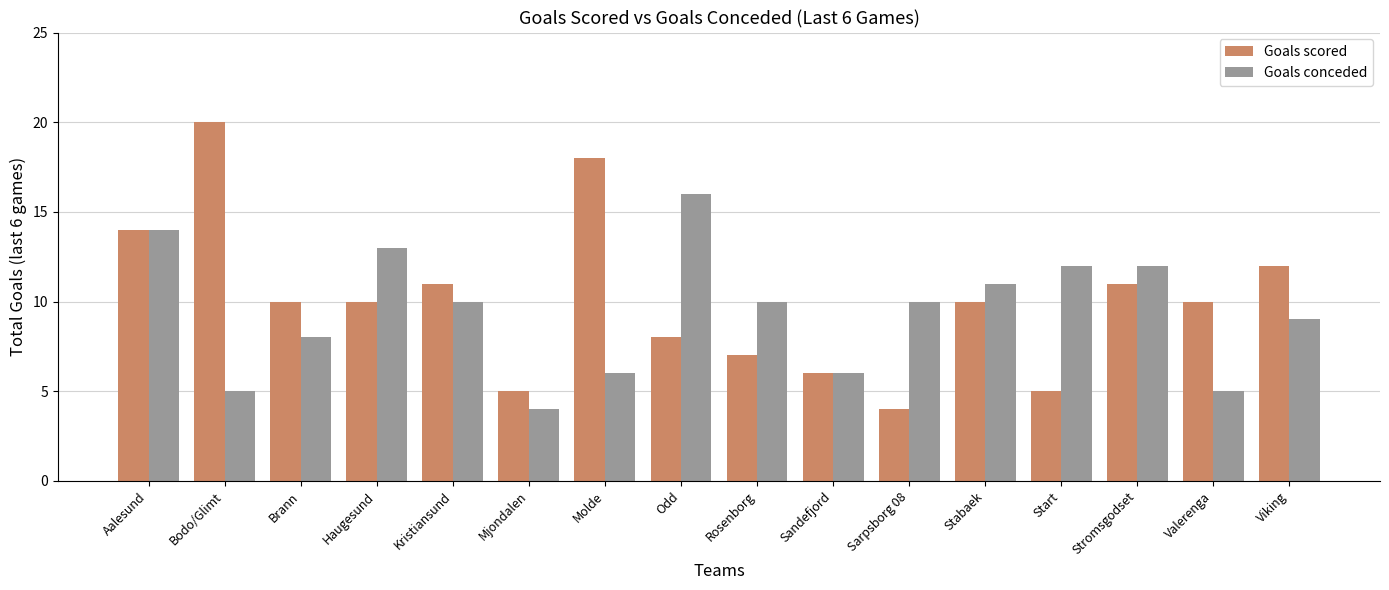

Which series has the largest total across all categories?

Goals scored